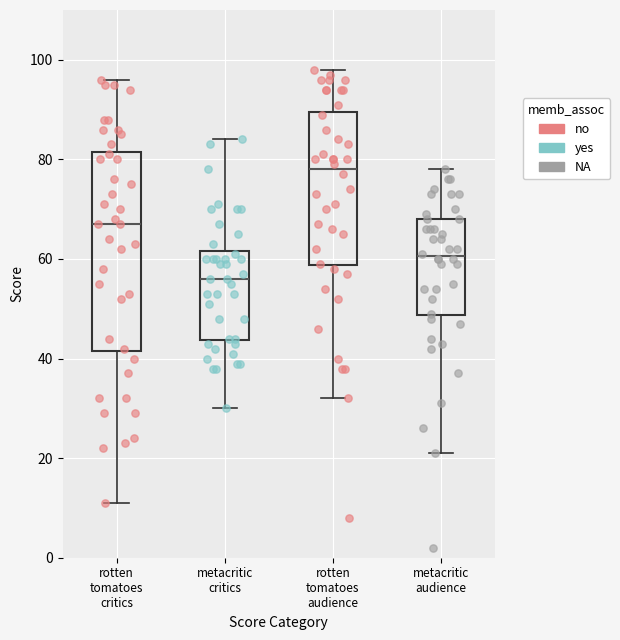

Where does the median line of the box for rotten tomatoes audience sit on the y-axis? The values are not printed on the chart, so give them approximately, as read against the axis.

78